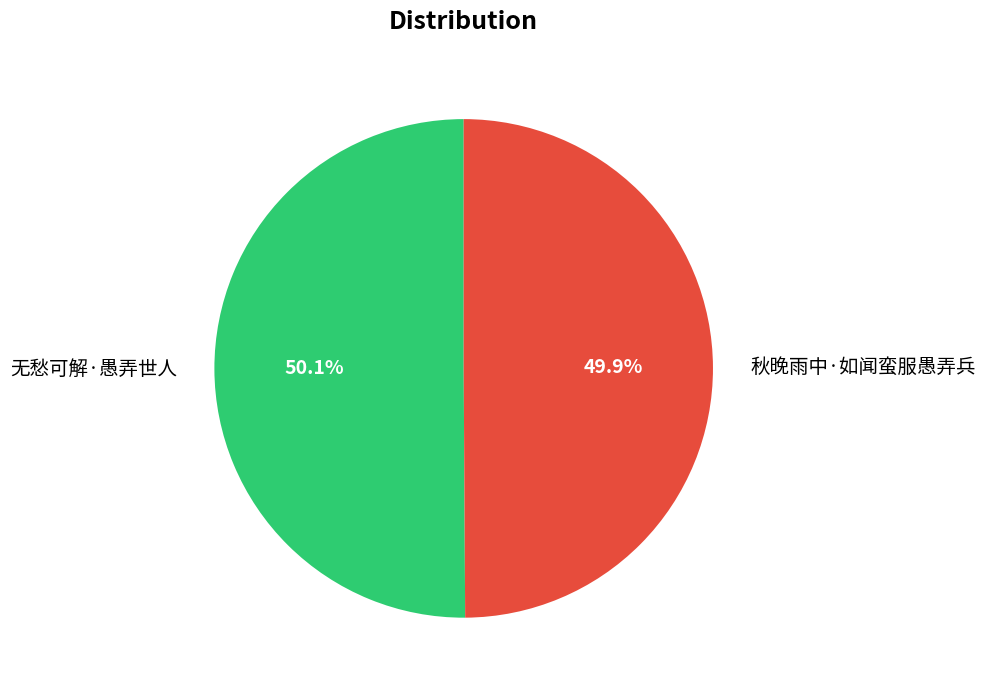

Does any single category account for the majority?

Yes